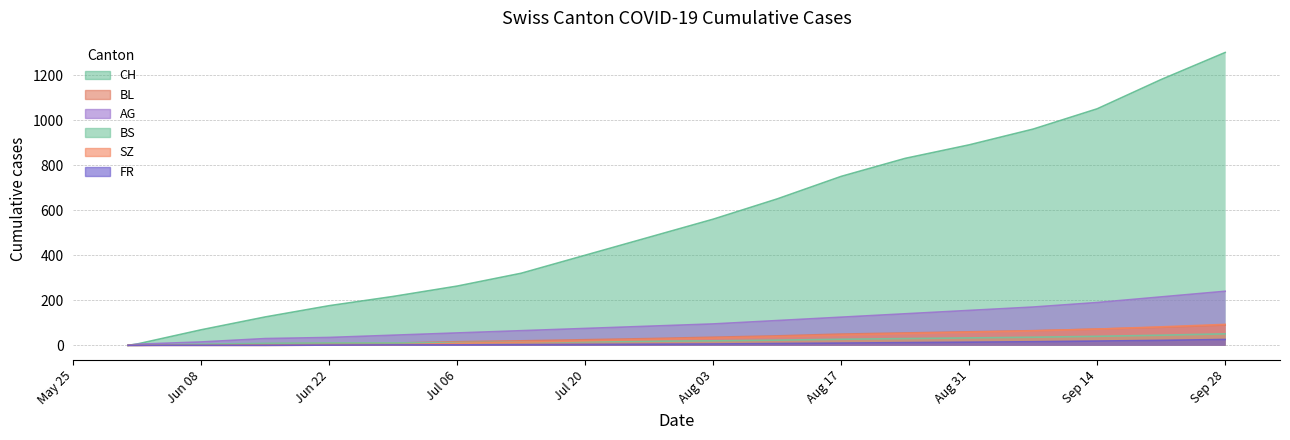

Which series changed the most between 1 and 12?

CH